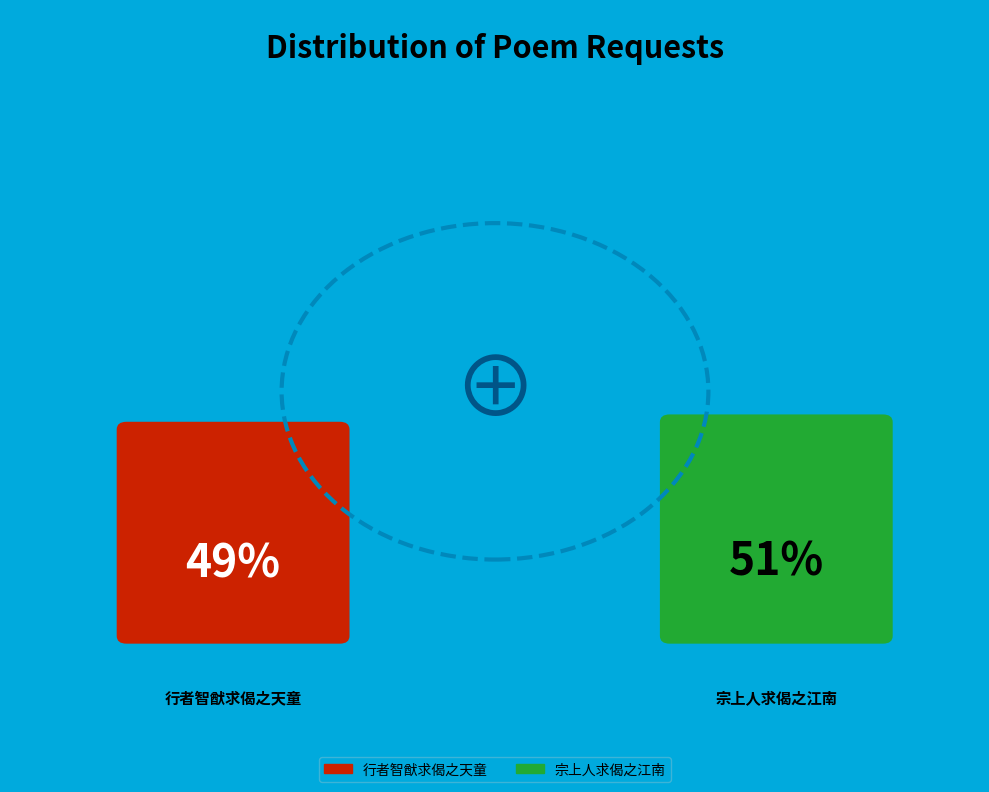

To the nearest percent, what is the combined percentage of 行者智猷求偈之天童 and 行者智猷求偈之天童?

49%